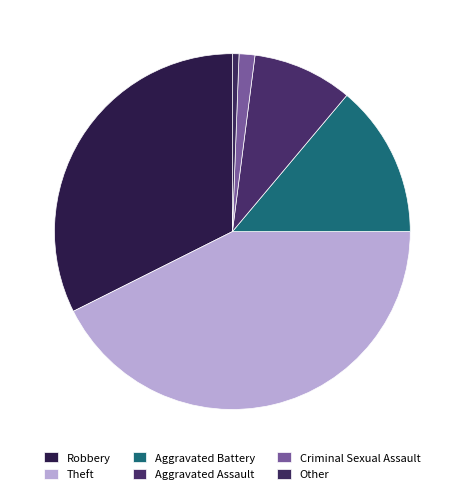

Count the number of slices in the pie.

6